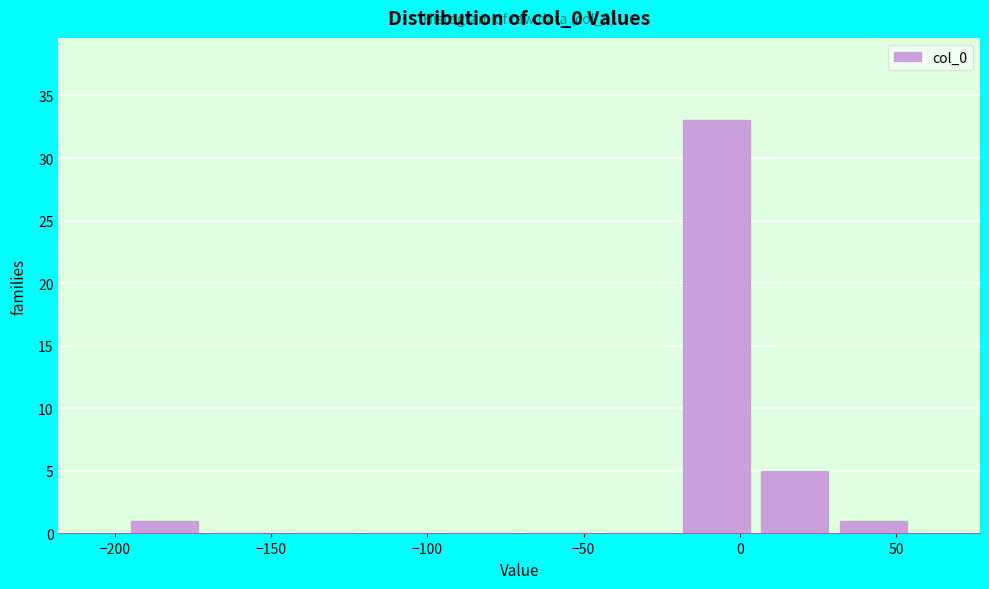

Which range on the x-axis has the tallest bar?

-20 to 5